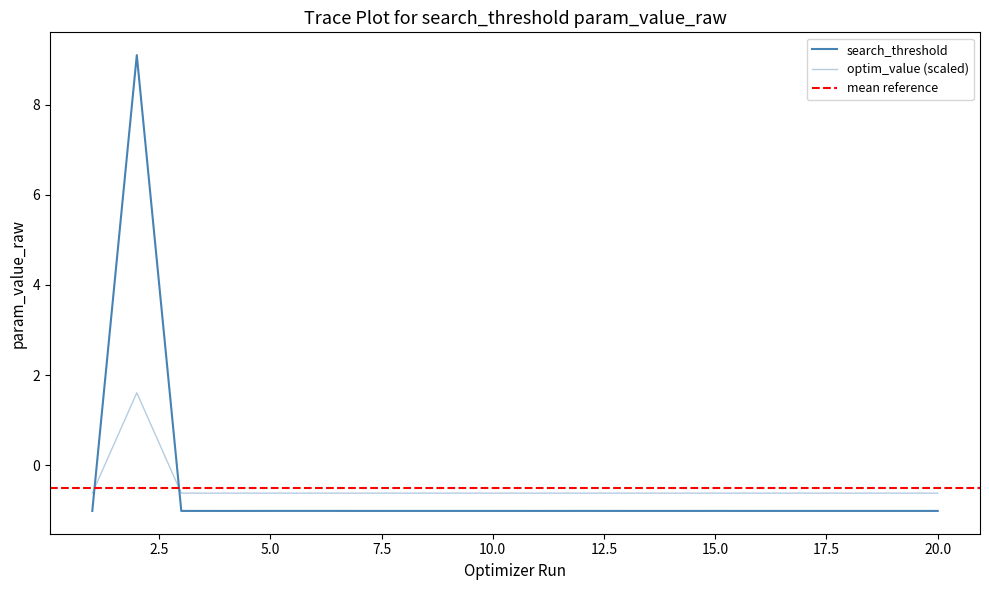

Is it true that optim_value equals -1.0 at 5.0?

False